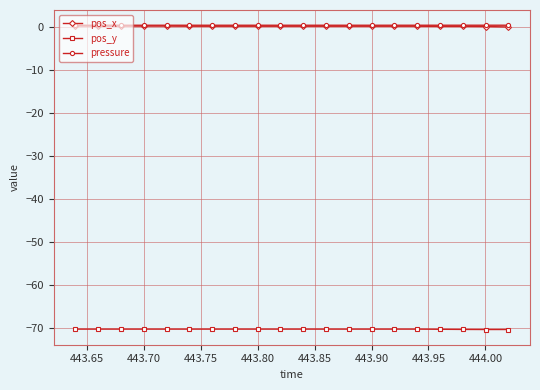

What is the highest value of the pos_y series?

-70.3